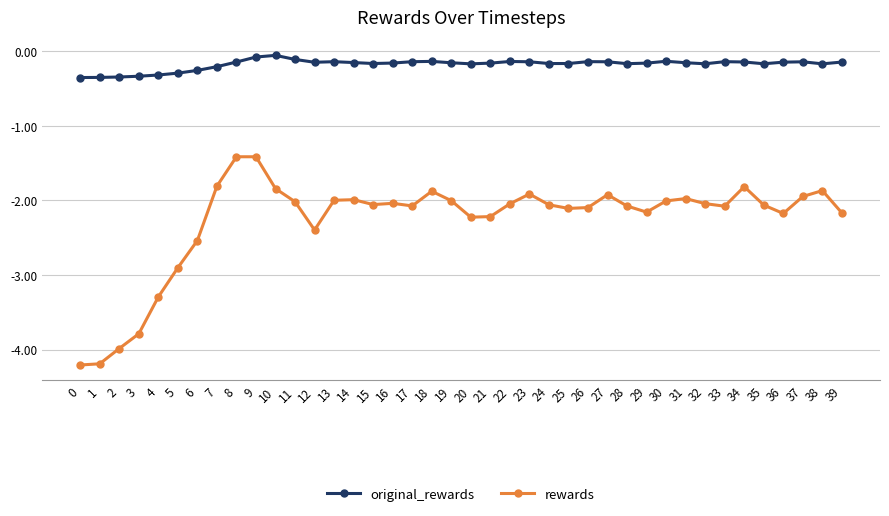

What is the sum of all rewards values?

-90.8